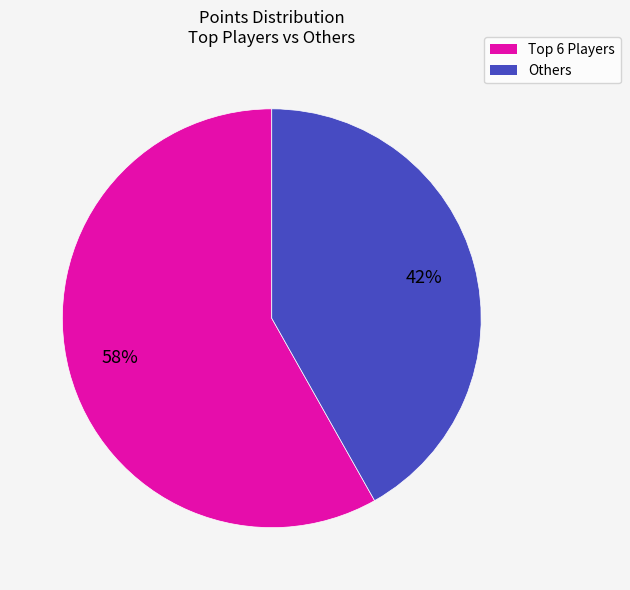

To the nearest percent, what is the difference between the largest and smallest slice percentages?

16%